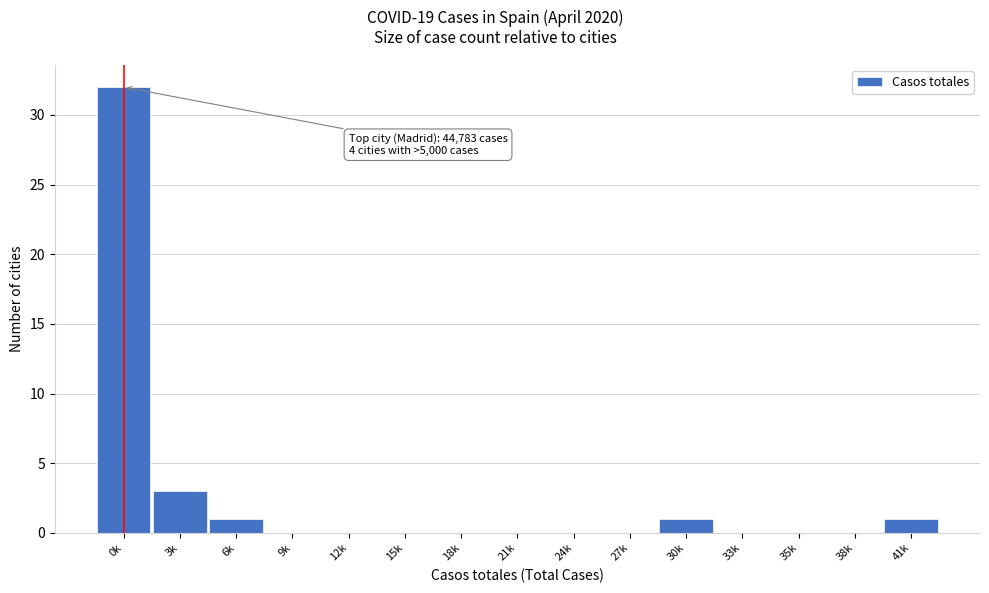

Reading left to right, transcribe all the data shown in this chart.

0k=32	3k=3	6k=1	9k=0	12k=0	15k=0	18k=0	21k=0	24k=0	27k=0	30k=1	33k=0	35k=0	38k=0	41k=1